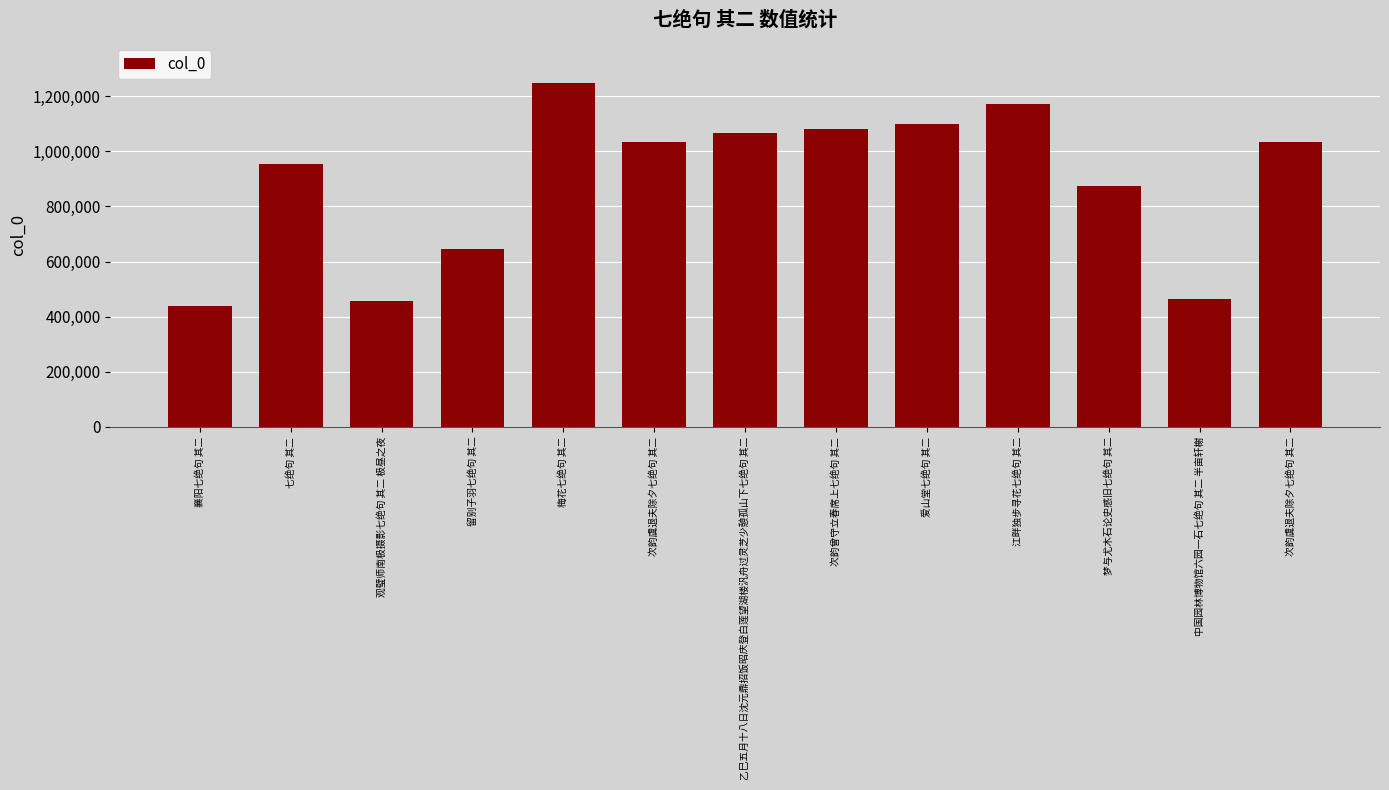

How many bars are there in total?

13